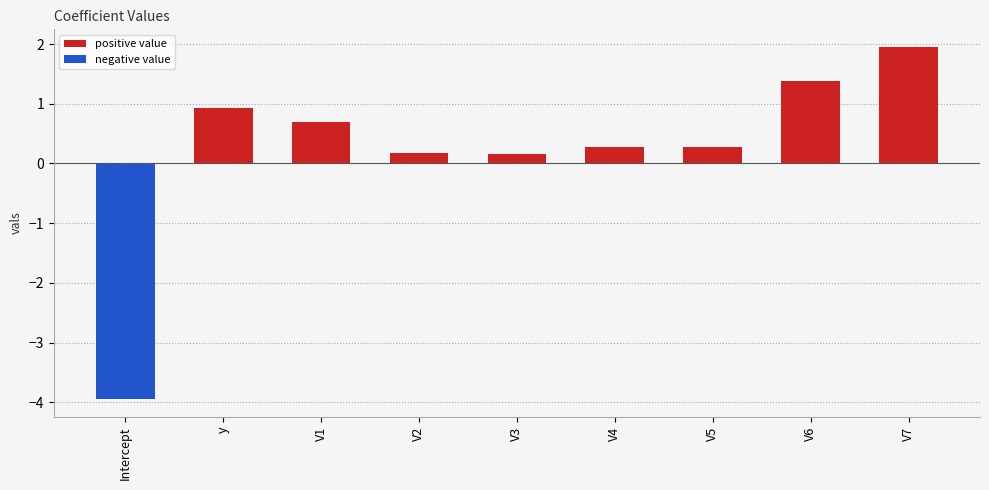

Read the value at Intercept.

-3.9